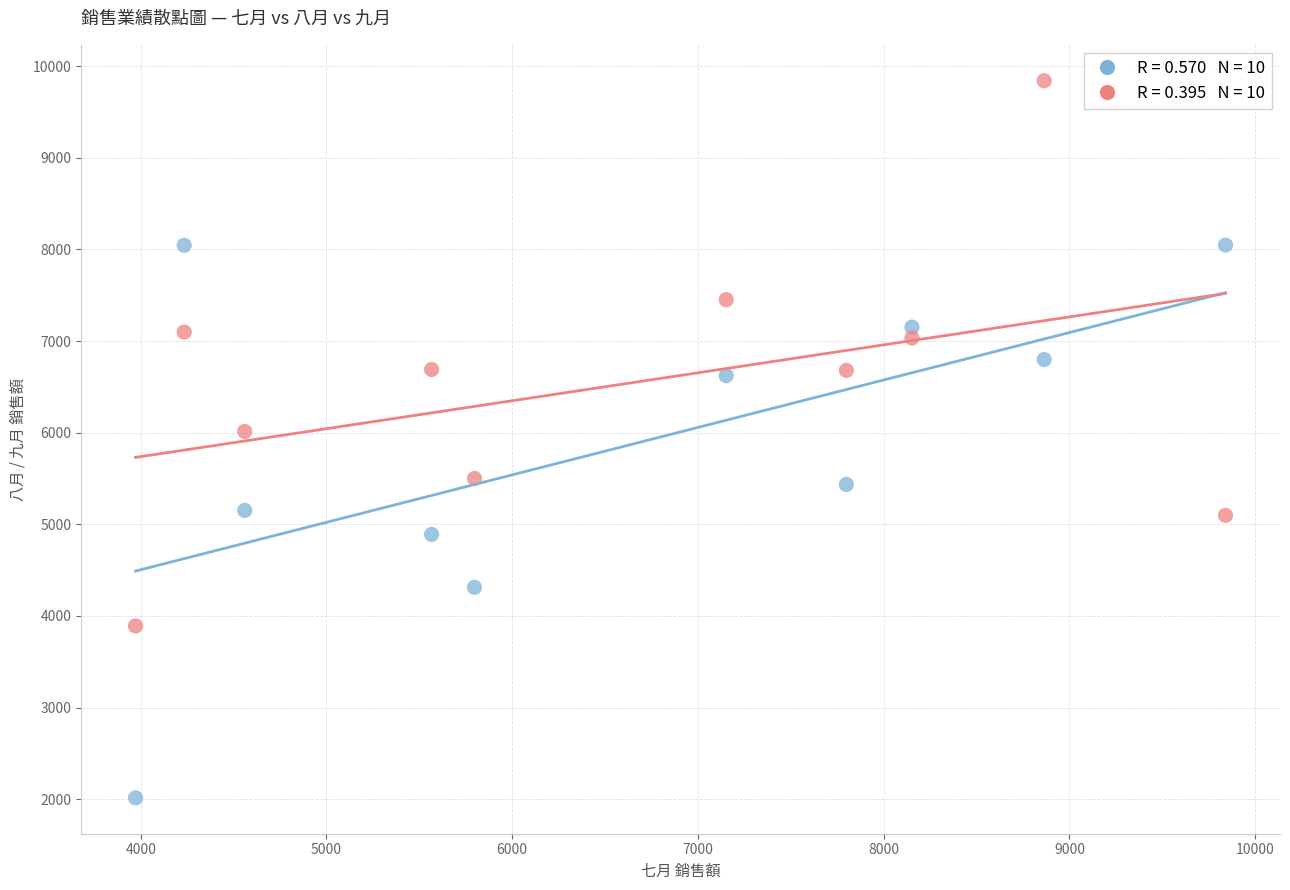

Across all data points, what is the range of X values (max minus min)?

5868